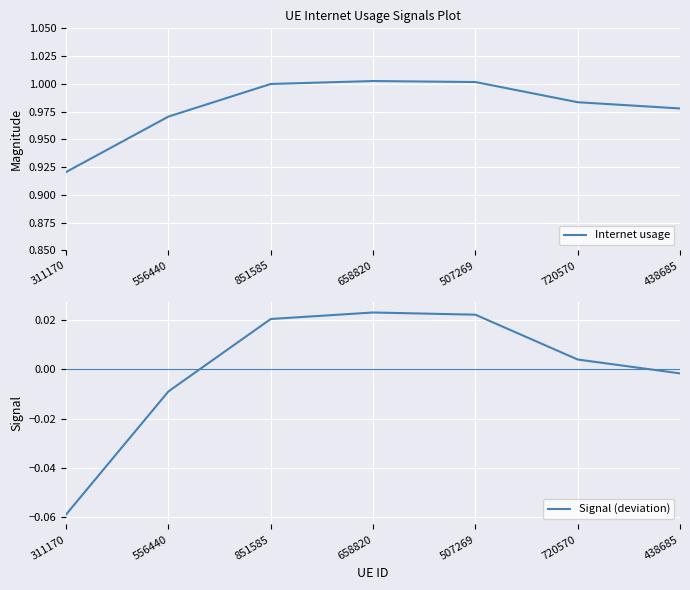

Rank the series by their average value, from lowest to highest.

Signal (deviation), Internet usage